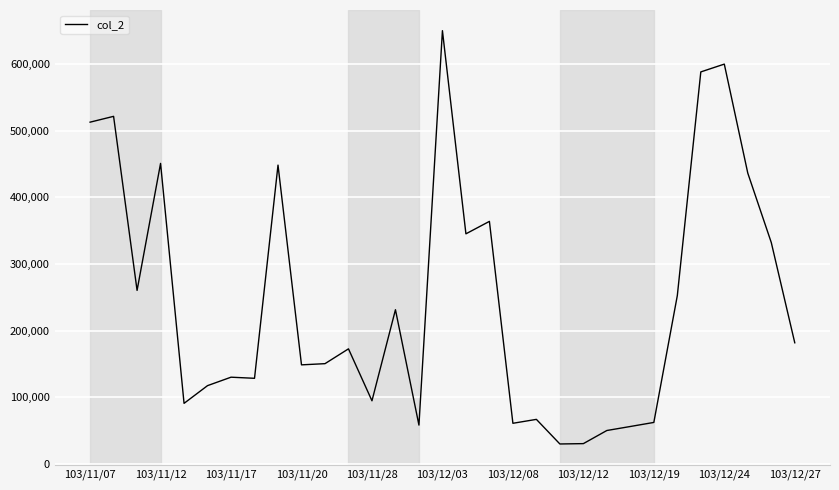

What is the average value?

245895